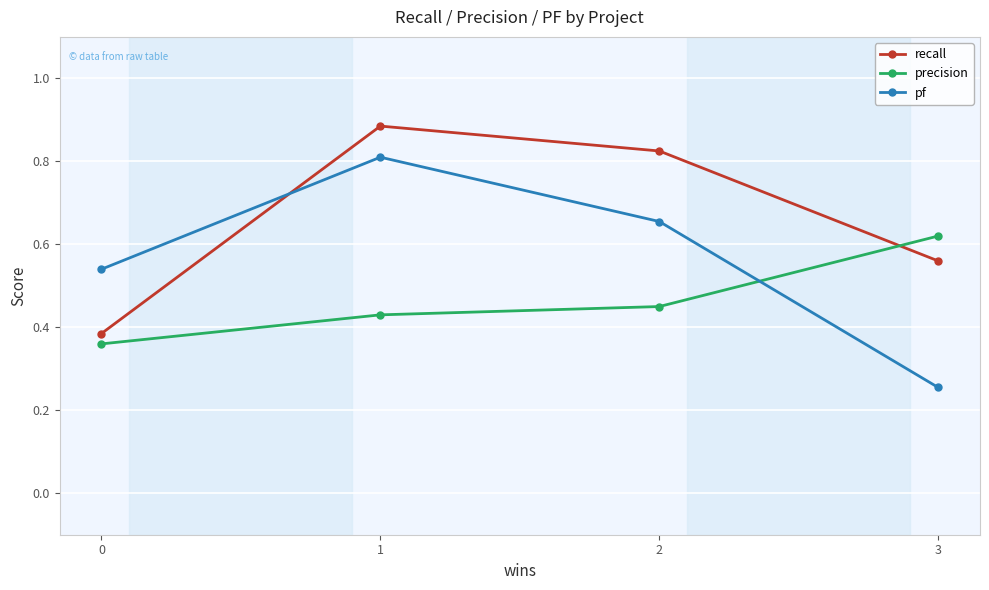

Count the number of data series in this chart.

3